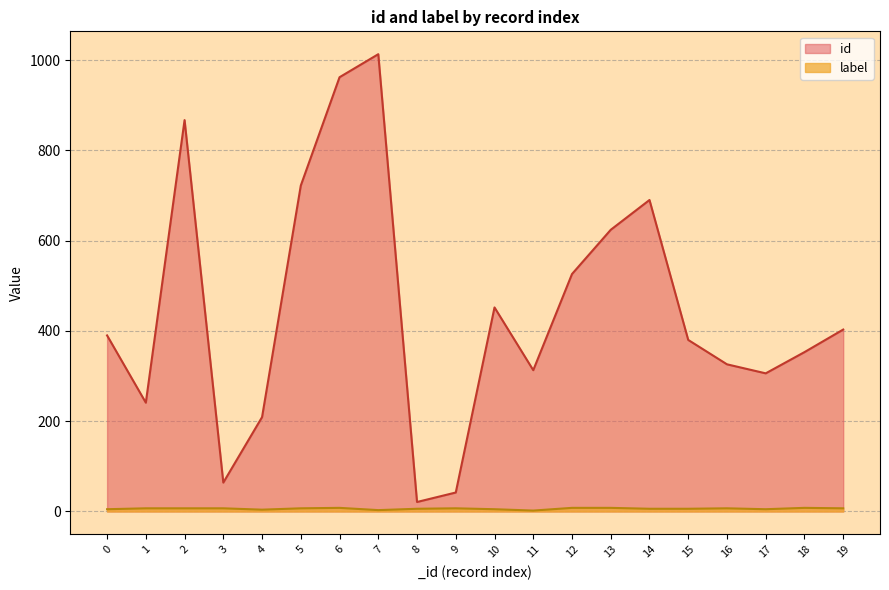

How many interior local valleys does the label series have?

4